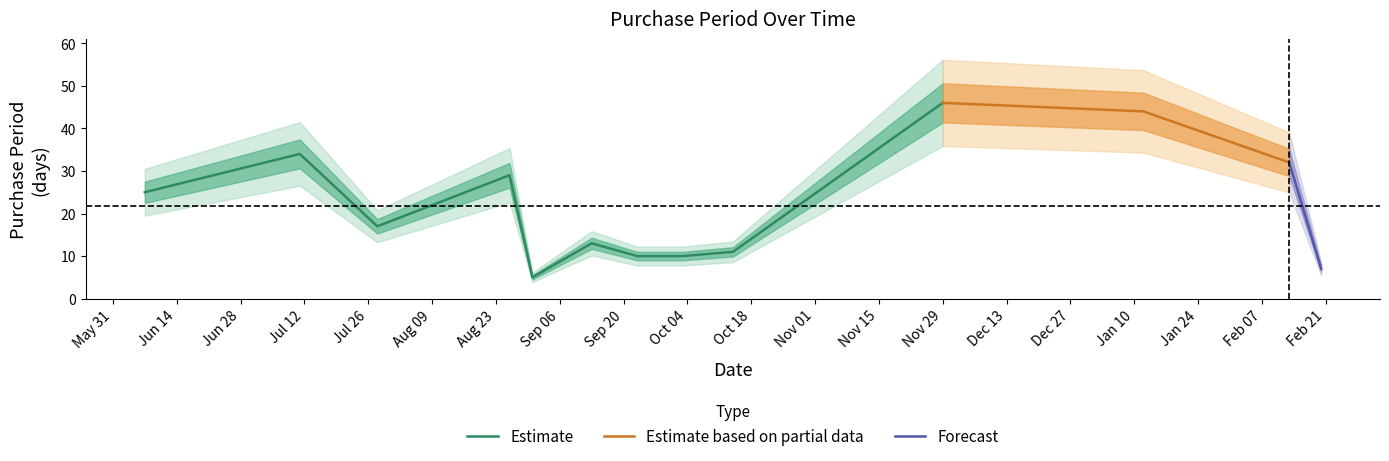

What is the difference between the values at 2016-08-31 and 2016-06-07?

20